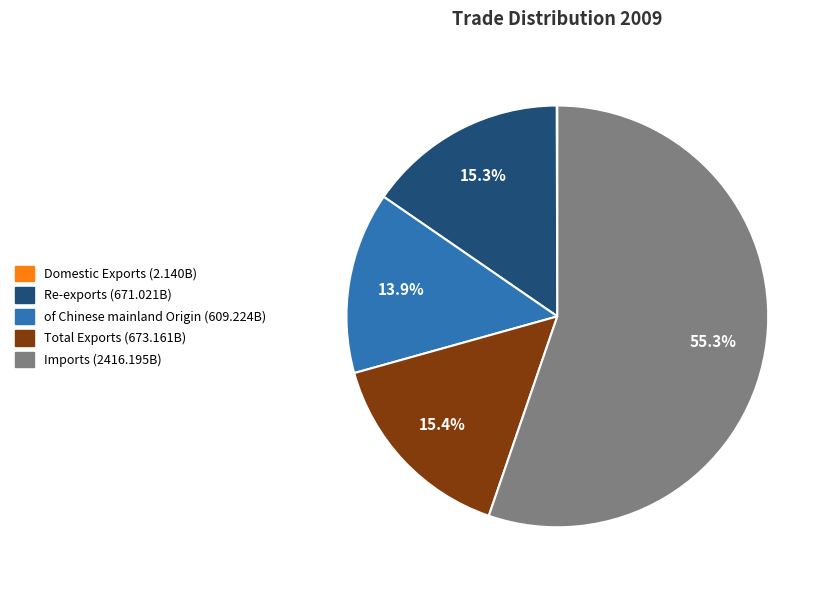

What is the ratio of the value at Imports to the value at Total Exports?

3.6